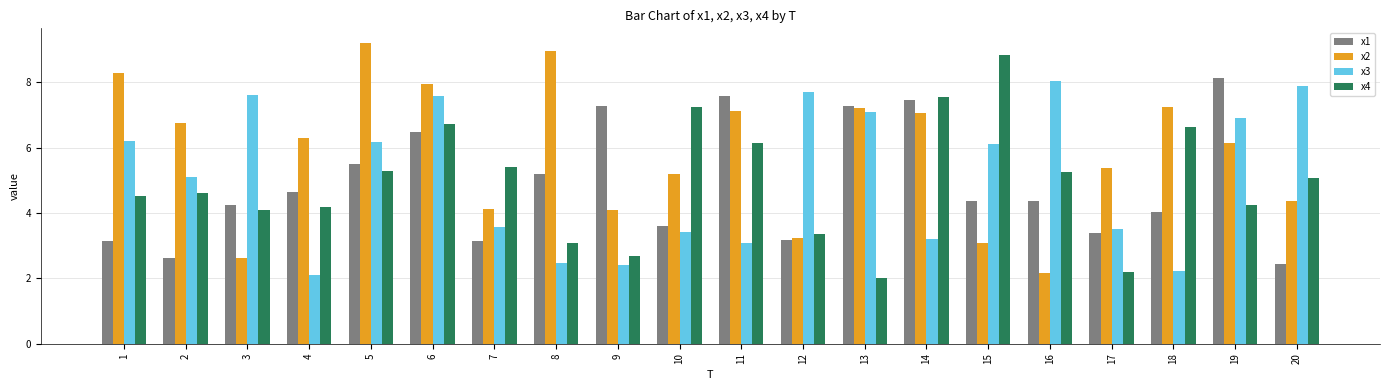

Which series changed the most between 5 and 9?

x2